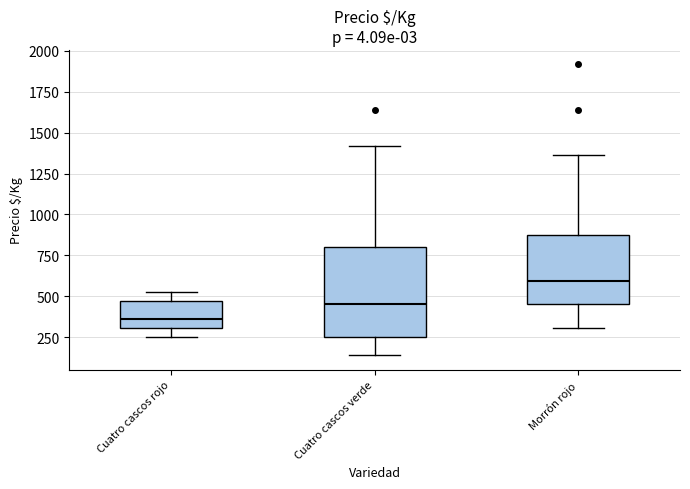

Which box's median line is the highest?

Morrón rojo